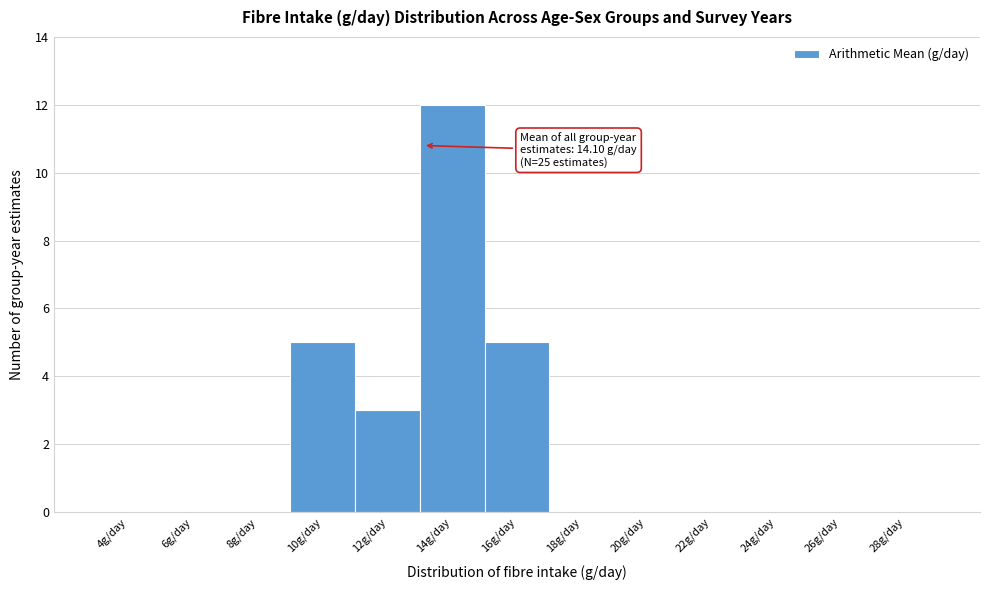

Reading left to right, extract all data points from this chart.

4g/day=0	6g/day=0	8g/day=0	10g/day=5	12g/day=3	14g/day=12	16g/day=5	18g/day=0	20g/day=0	22g/day=0	24g/day=0	26g/day=0	28g/day=0